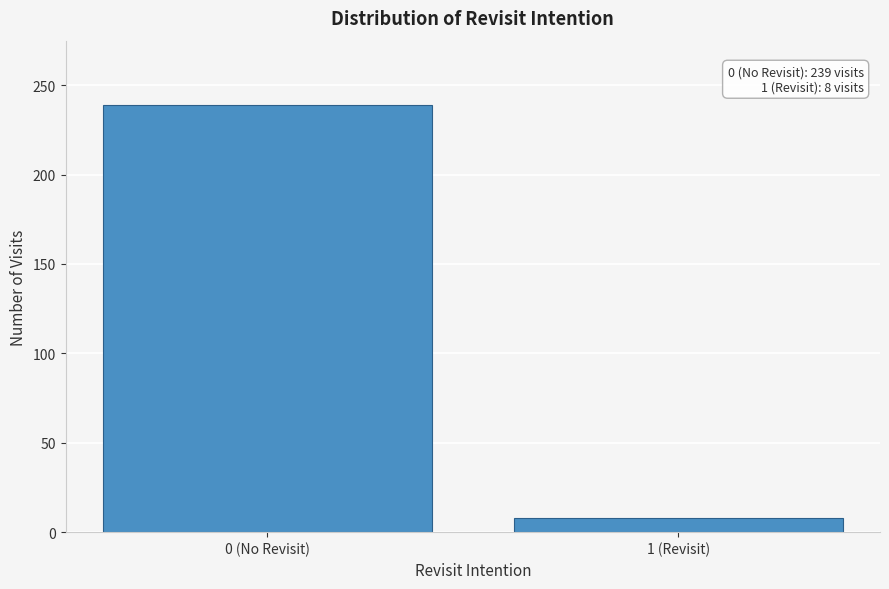

Reading left to right, what are all the values shown in this chart?

0 (No Revisit)=239	1 (Revisit)=8